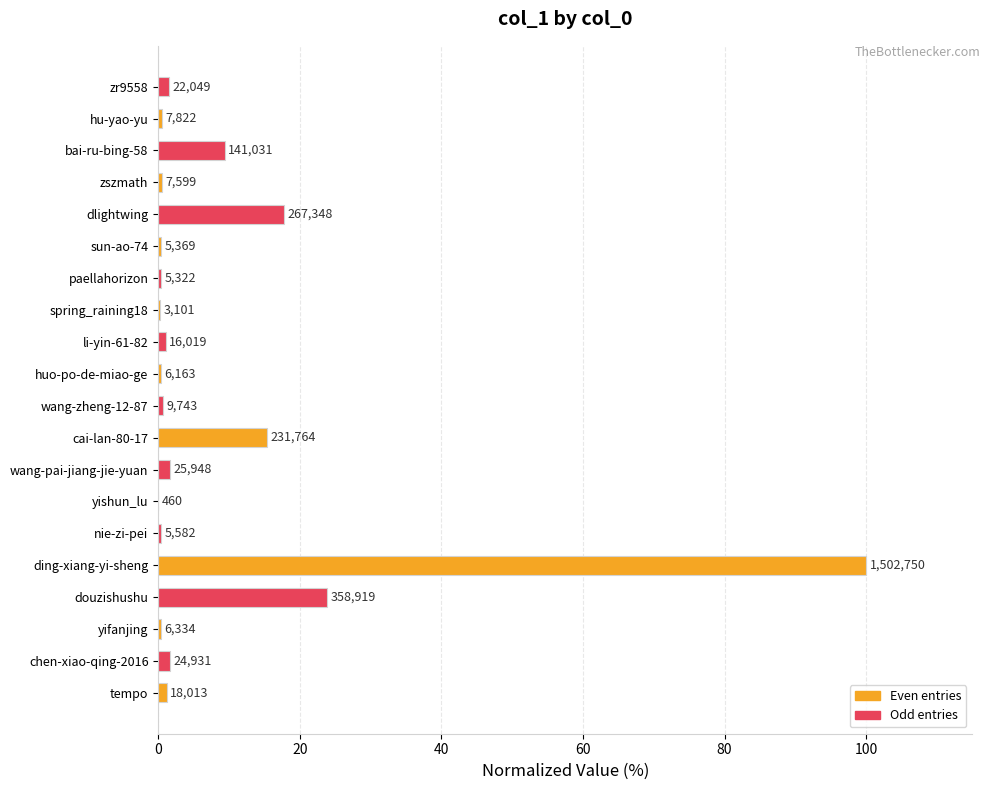

Are the bars horizontal?

Yes